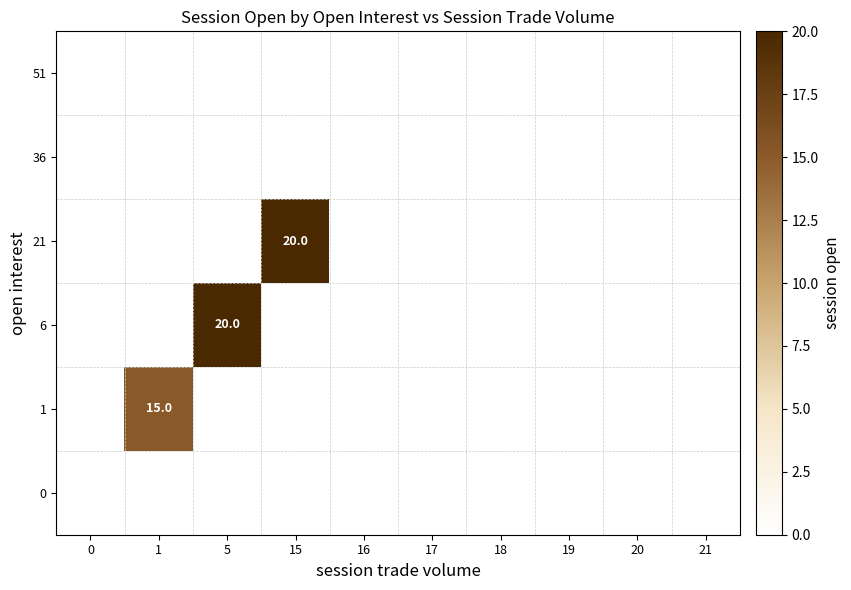

What is the maximum value shown in the chart?

20